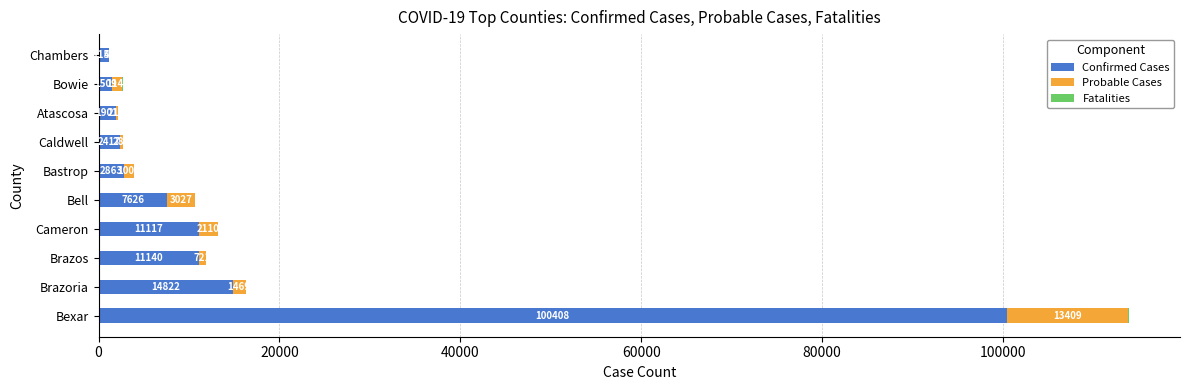

Is it true that Confirmed Cases equals 14822 at Brazoria?

True